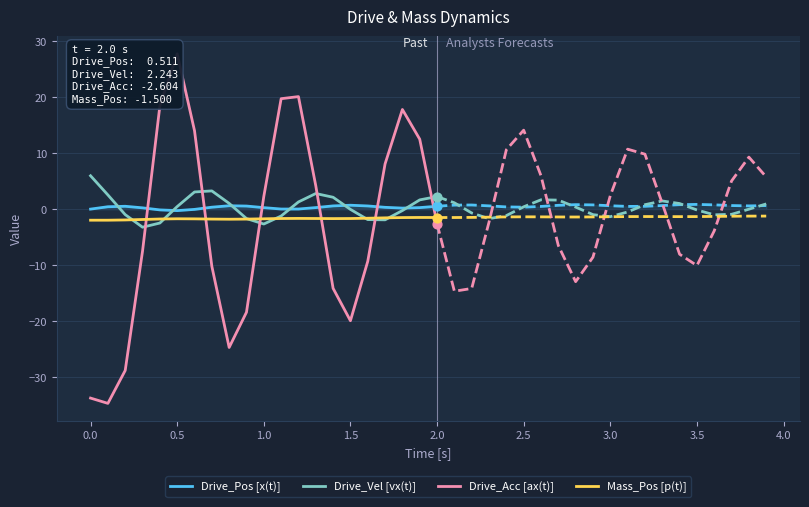

Which series has the largest total across all categories?

Drive_Vel [vx(t)]